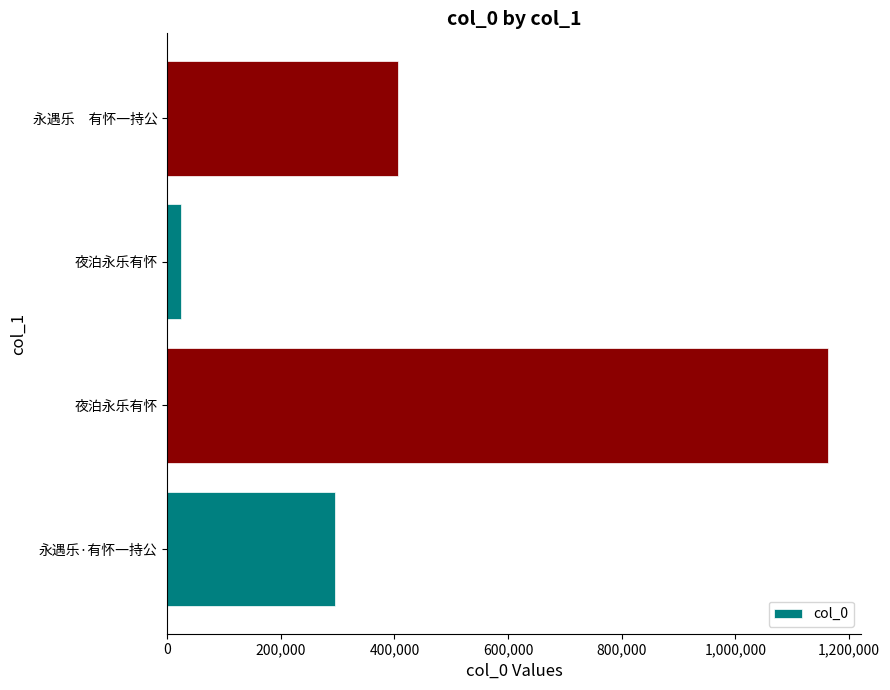

What is the difference between the maximum and minimum values?

1138517